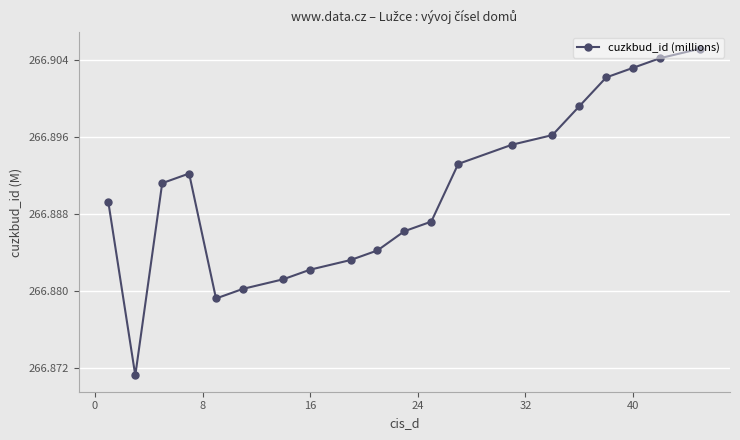

How many values are between 266 and 267?

20